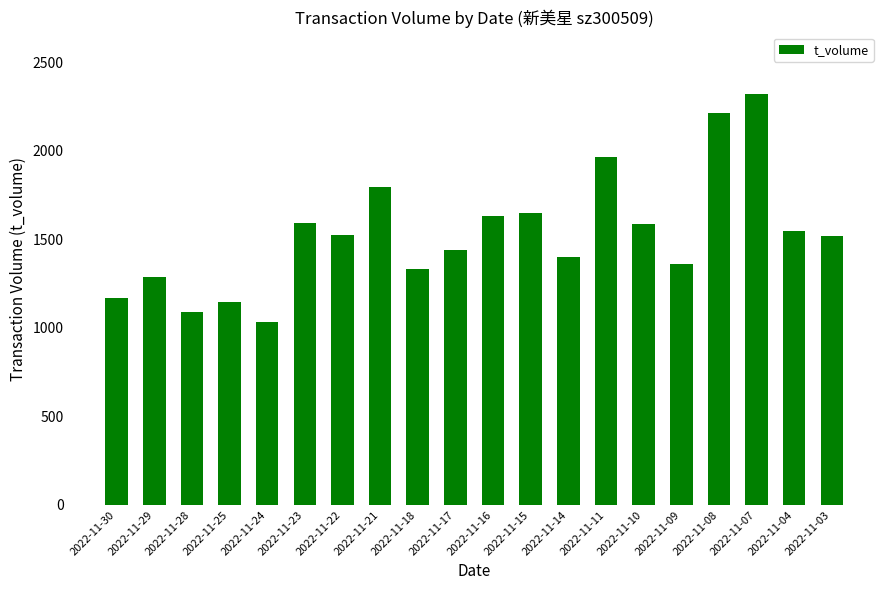

How many values are below 1524?

10